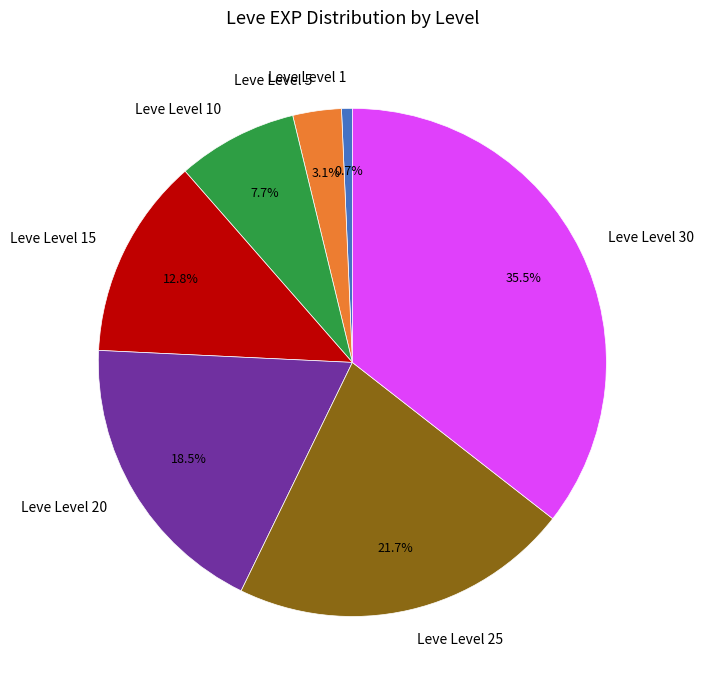

Does Leve Level 30 represent more than half of the total?

No